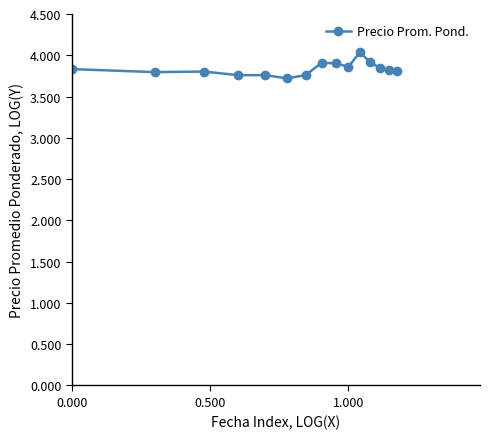

What is the smallest value displayed?

3.7